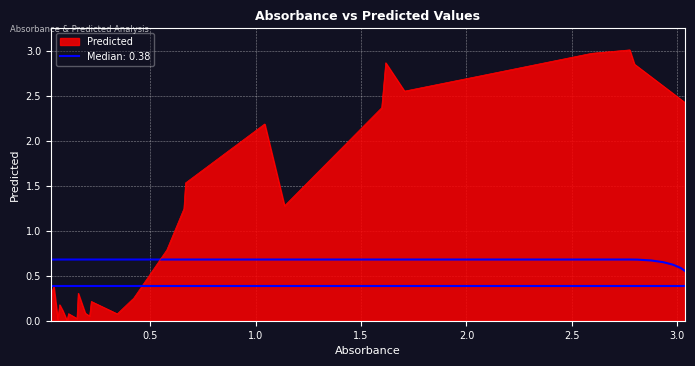

What is the sum of all values?

31.1